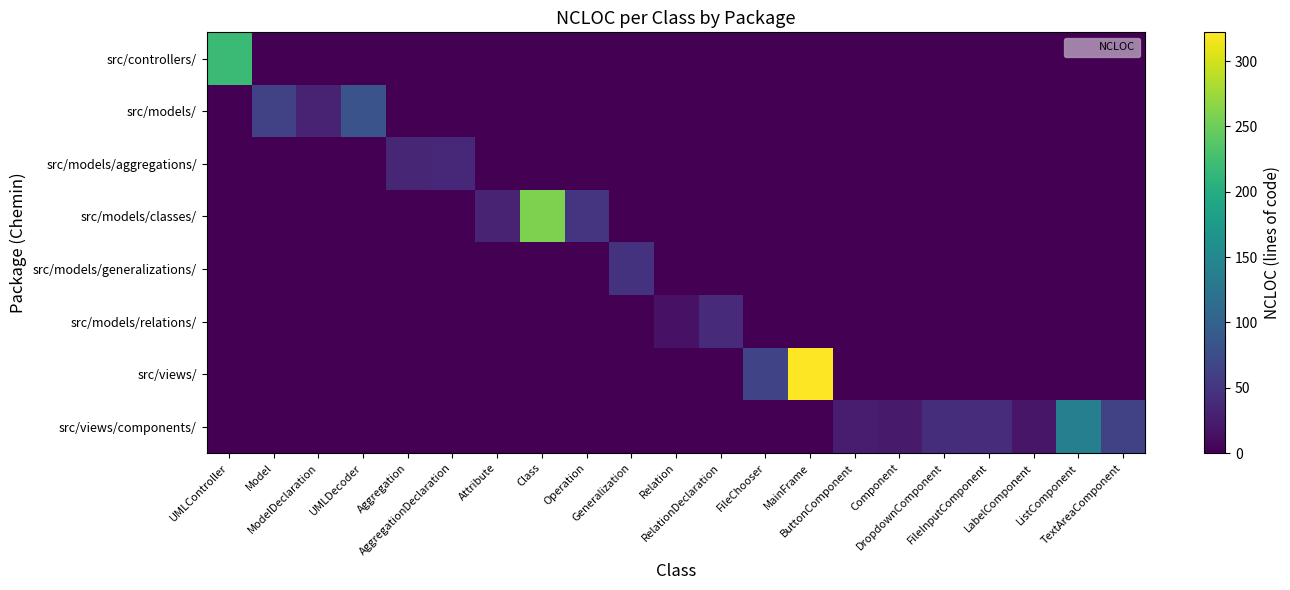

How many data points does each series have?

21